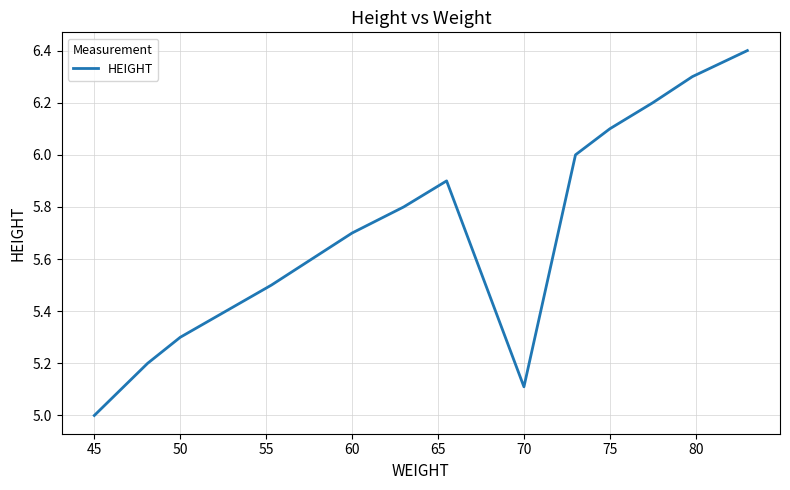

Is this an area chart (filled region under the line)?

No